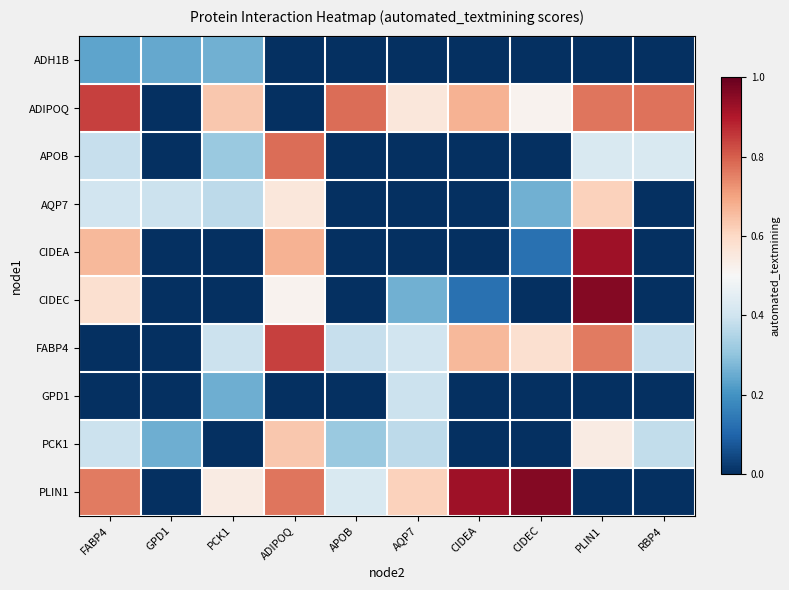

What is the total value across all series at PLIN1?

5.0